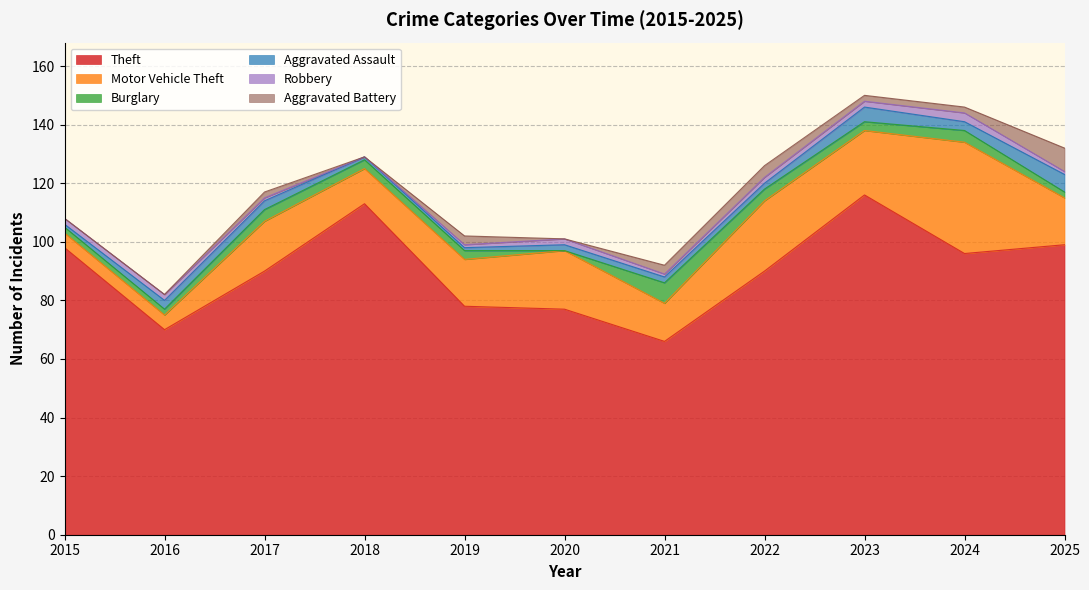

What is the greatest value displayed?

116